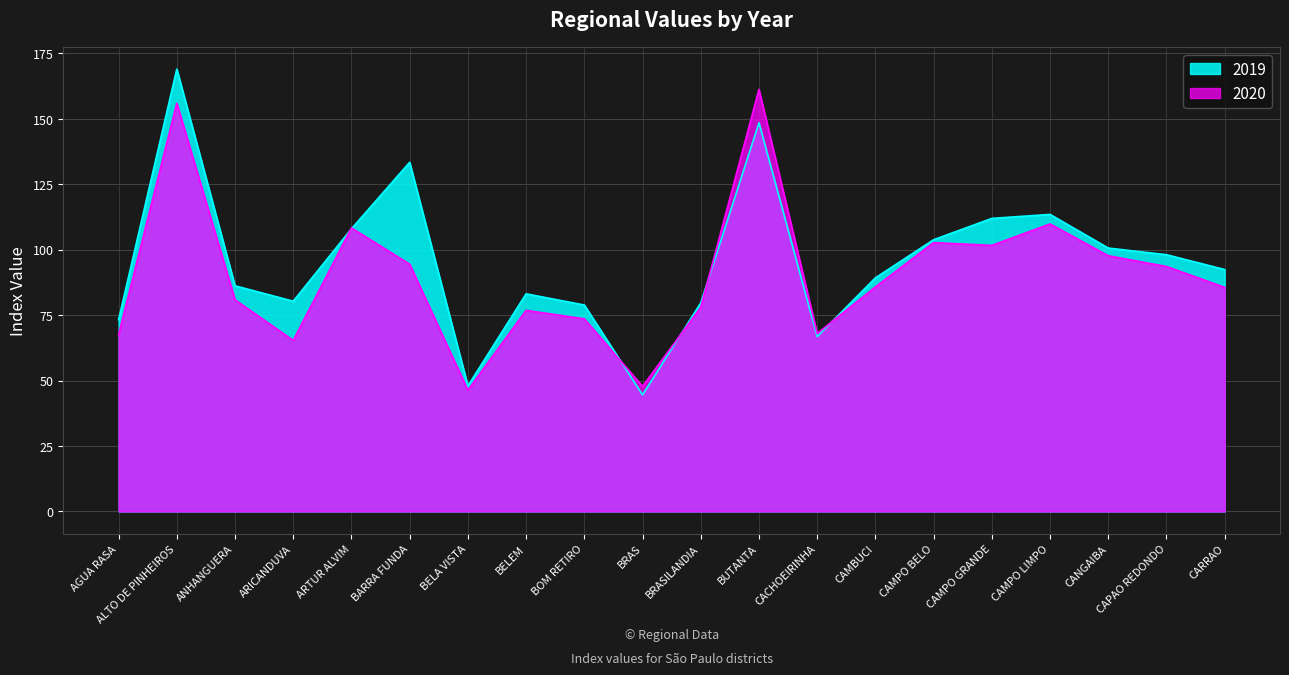

What is the label of the 14th point from the right?

BELA VISTA